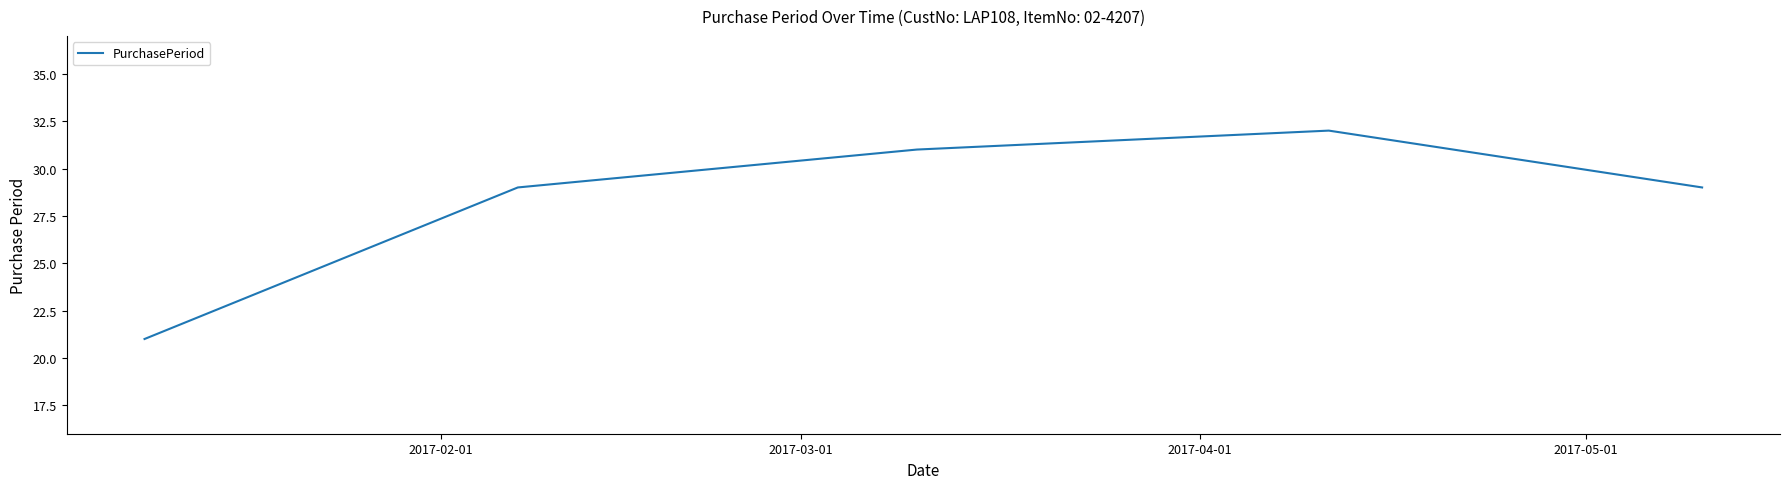

Reading left to right, list all the values displayed in this chart.

21	29	31	32	29